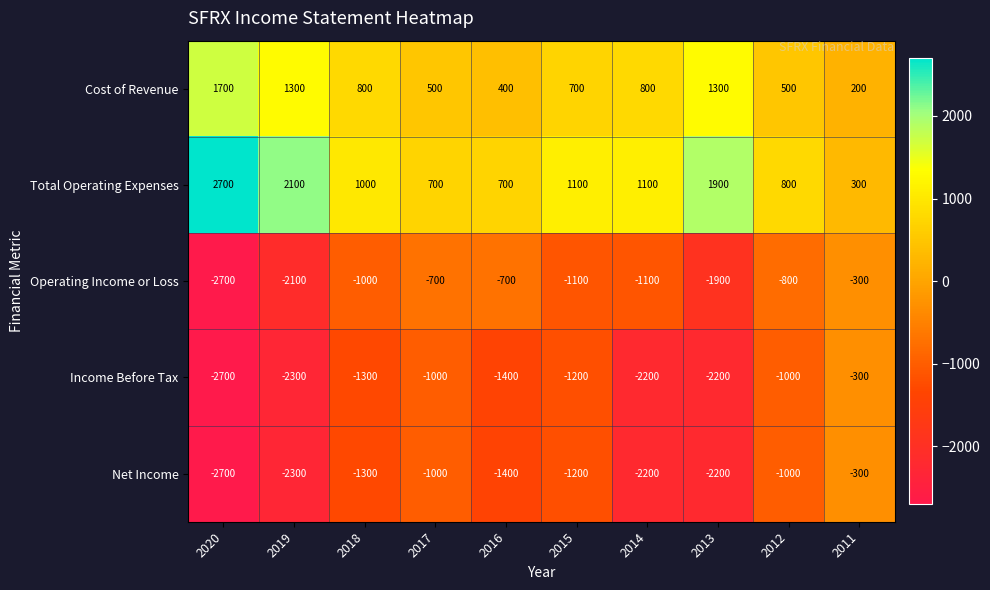

What is the spread (max minus min) of values at 2018?

2300